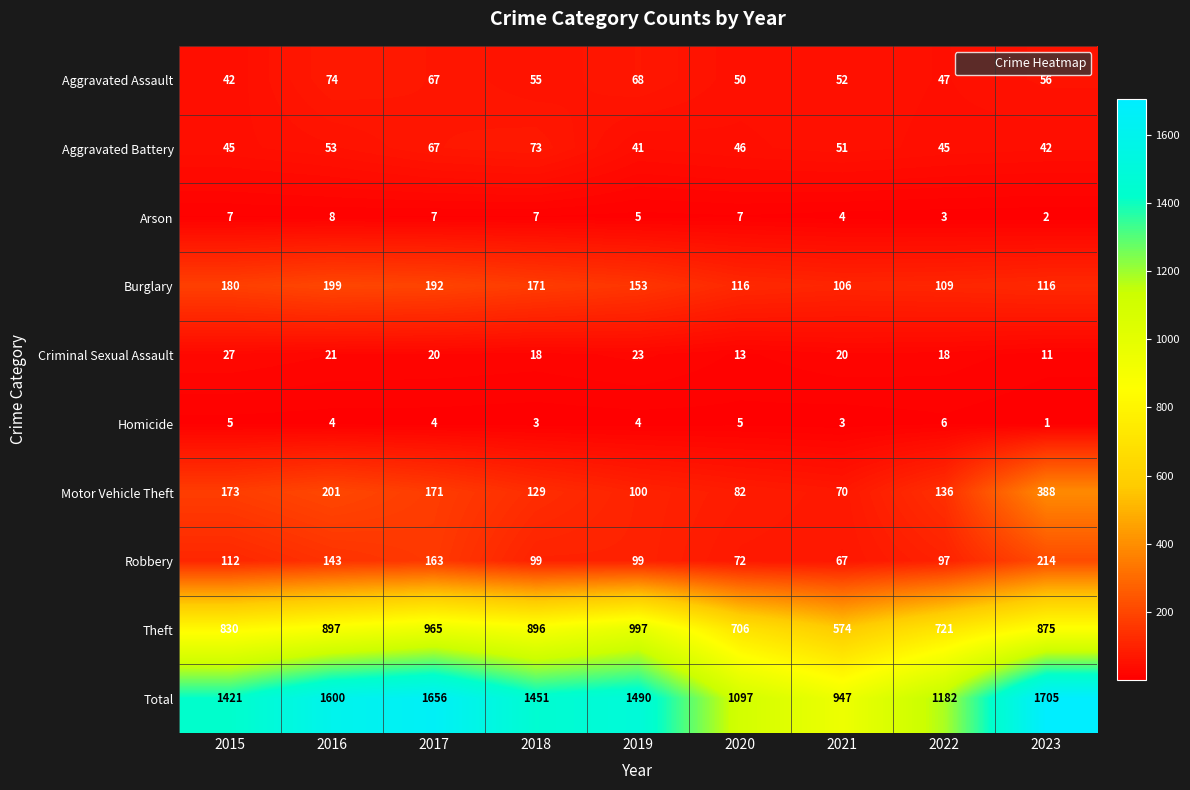

Rank the series at 2023 from lowest to highest value.

Homicide, Arson, Criminal Sexual Assault, Aggravated Battery, Aggravated Assault, Burglary, Robbery, Motor Vehicle Theft, Theft, Total